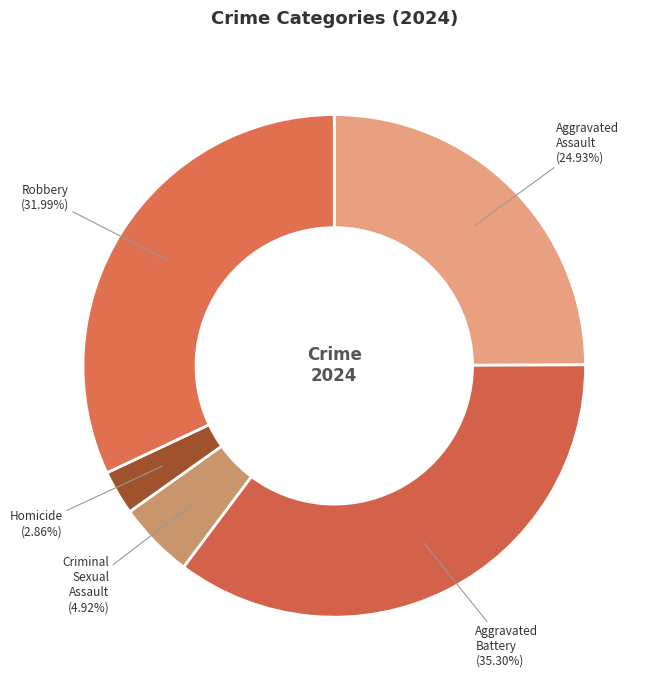

How many slices are in this pie chart?

5